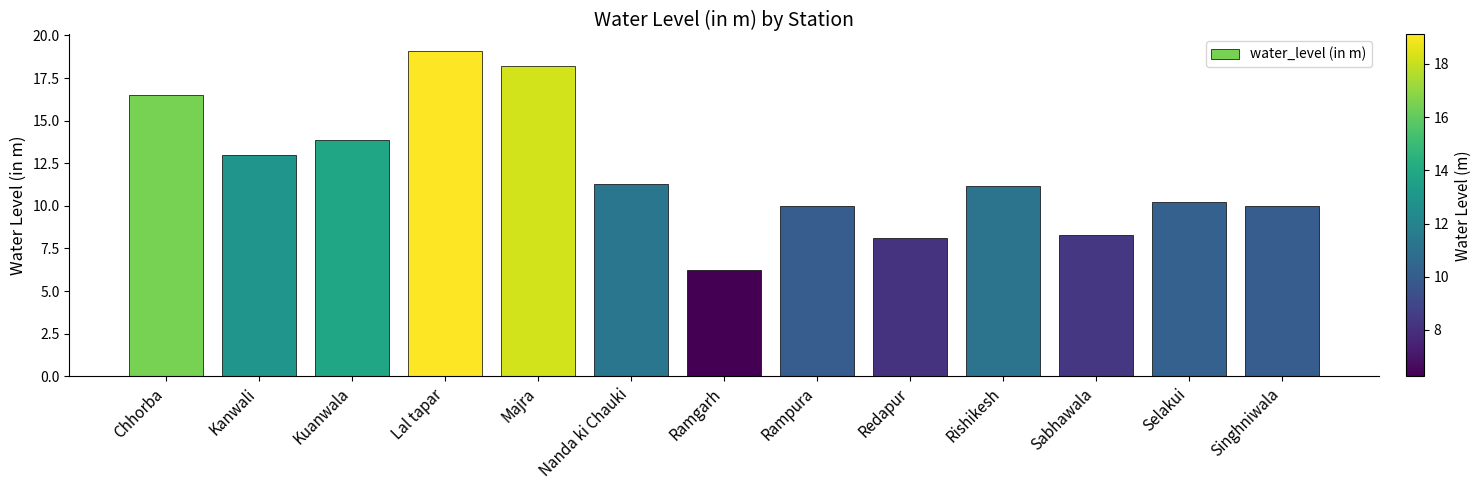

Approximately how many times larger is the value at Majra compared to Selakui?

1.8